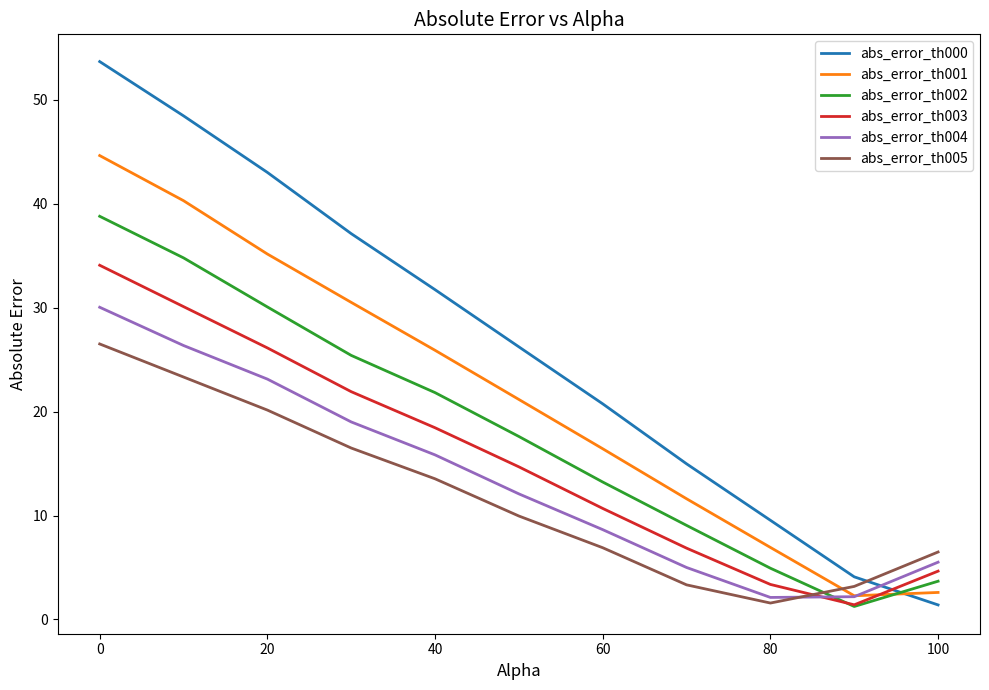

What is the highest value of the abs_error_th003 series?

34.1